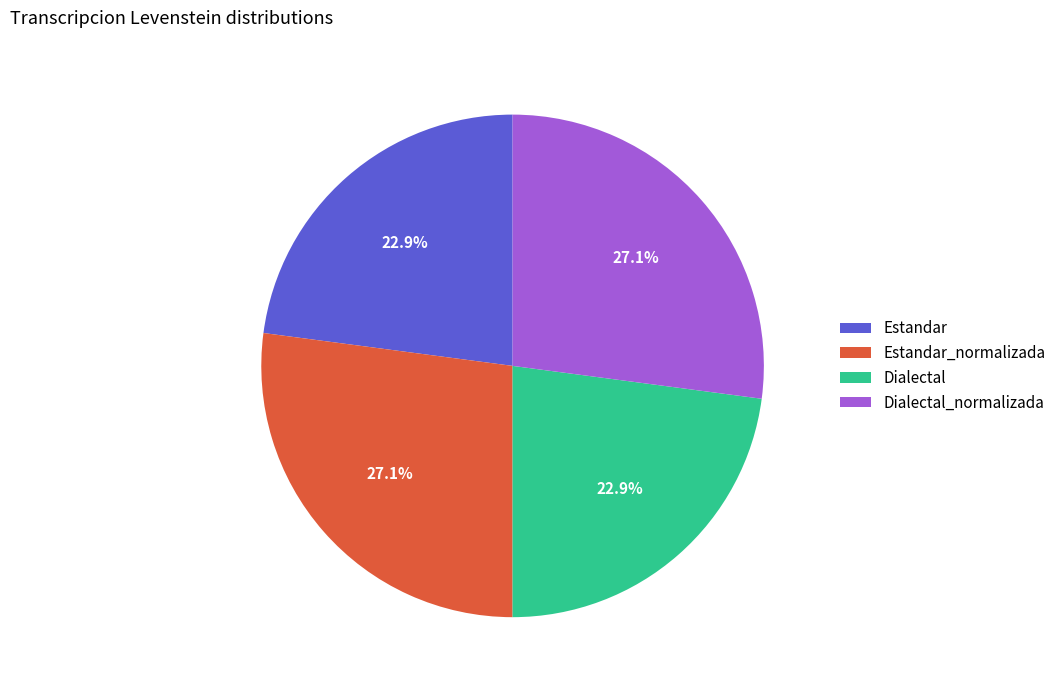

Does Dialectal_normalizada account for over 50% of the chart?

No